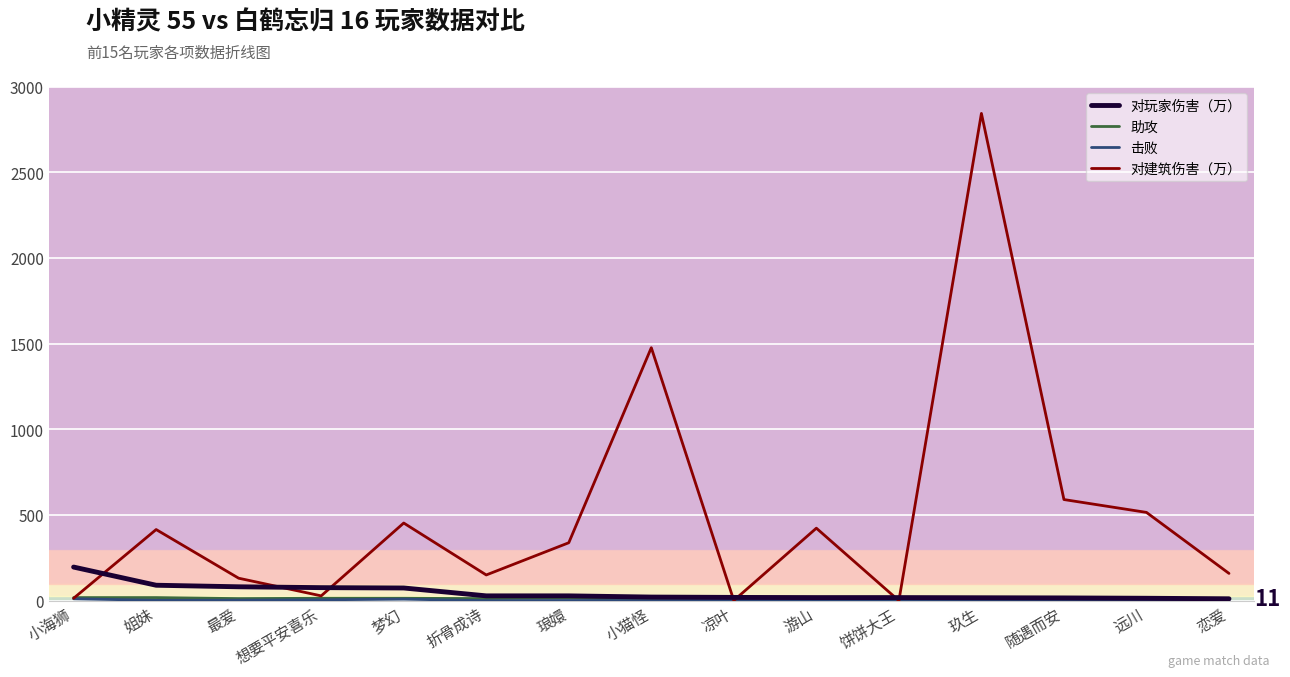

After their last crossing, which series has the higher values: 对玩家伤害（万） or 对建筑伤害（万）?

对建筑伤害（万）